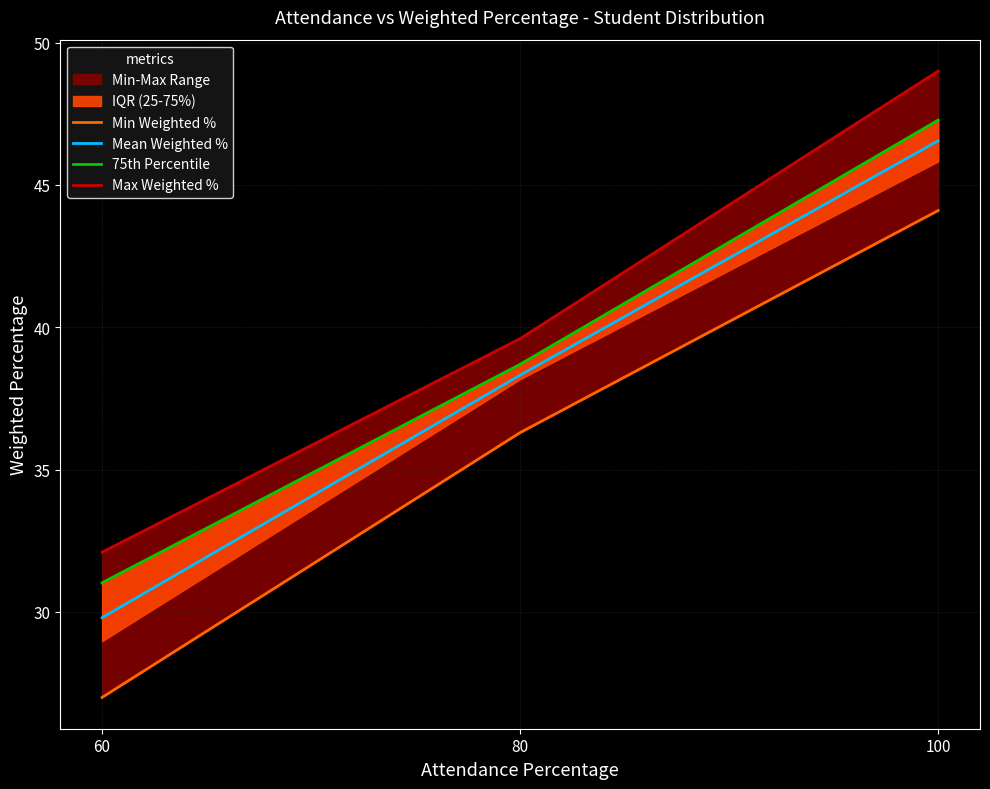

List the series in order of their peak value, lowest first.

Min Weighted %, Mean Weighted %, 75th Percentile, Max Weighted %